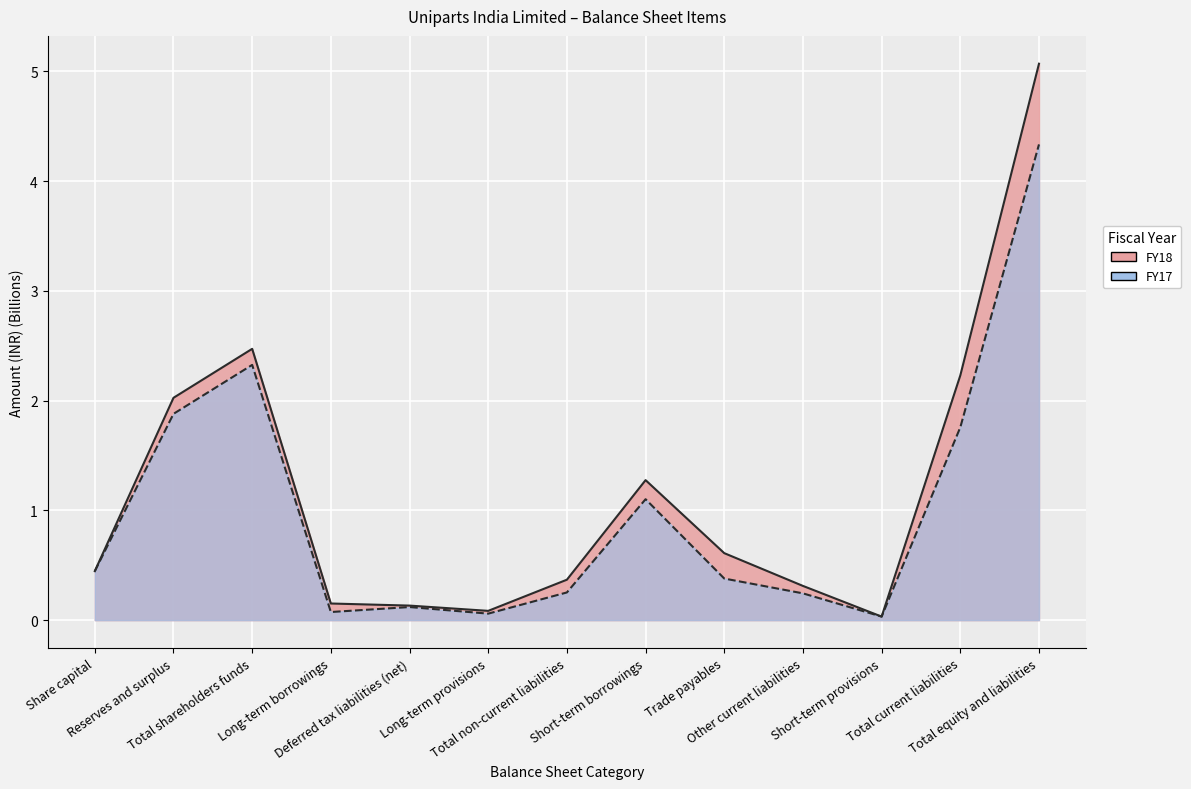

After their last crossing, which series has the higher values: FY18 or FY17?

FY18